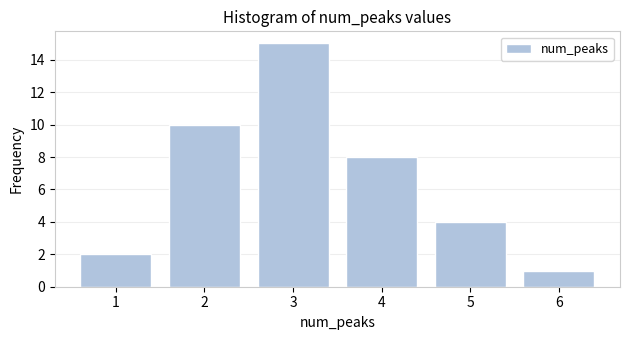

Reading left to right, what are all the values shown in this chart?

1=2	2=10	3=15	4=8	5=4	6=1